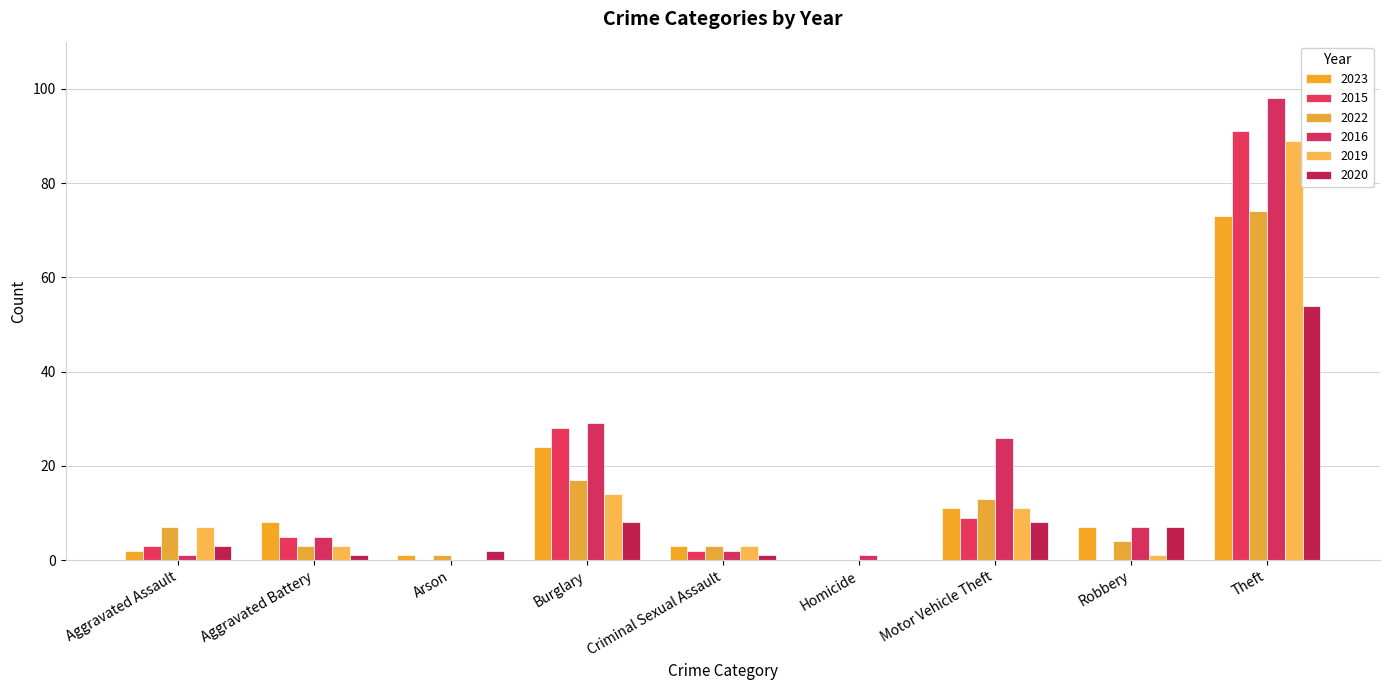

What is the difference between the maximum and minimum values in the 2015 series?

91